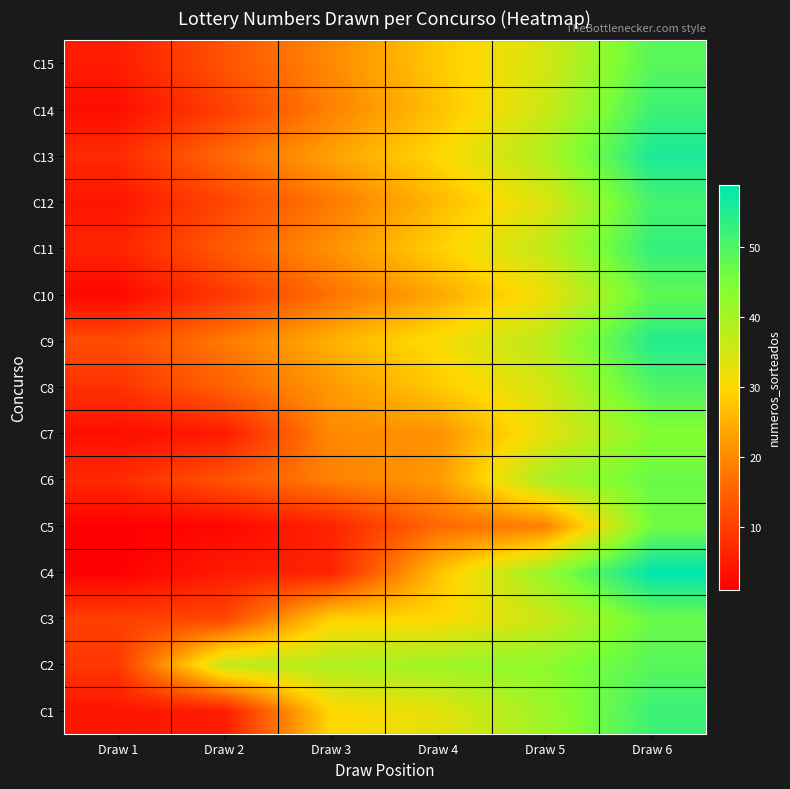

At which category does the chart reach its peak across all series?

Draw 6